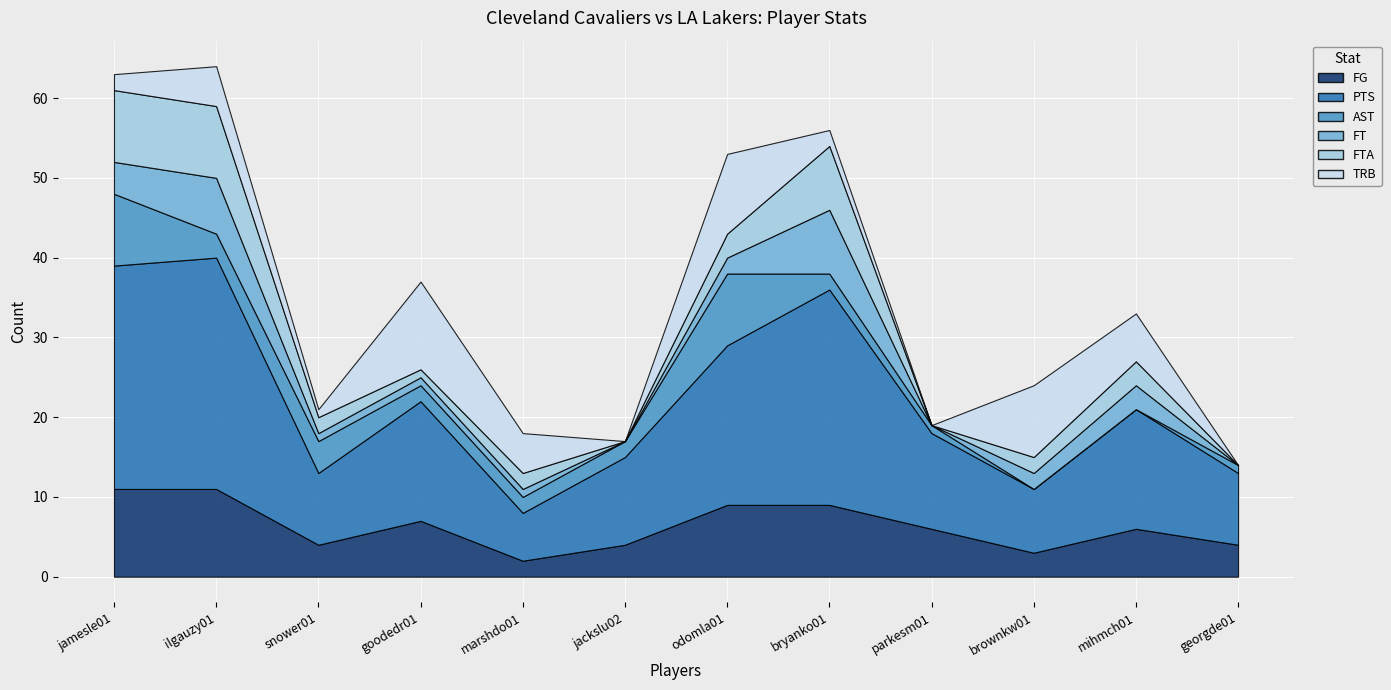

What is the difference between the maximum and minimum values in the FG series?

9